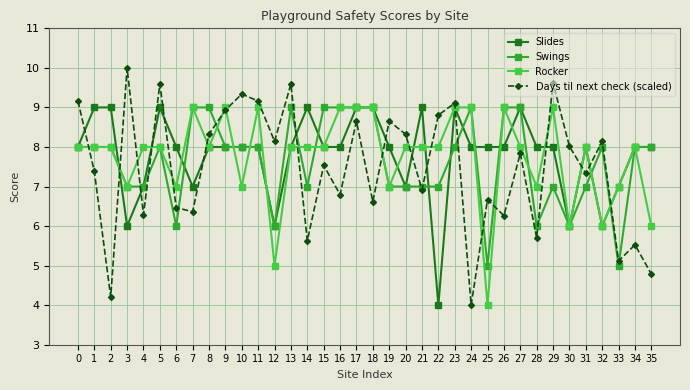

What is the minimum value for Swings?

5.0